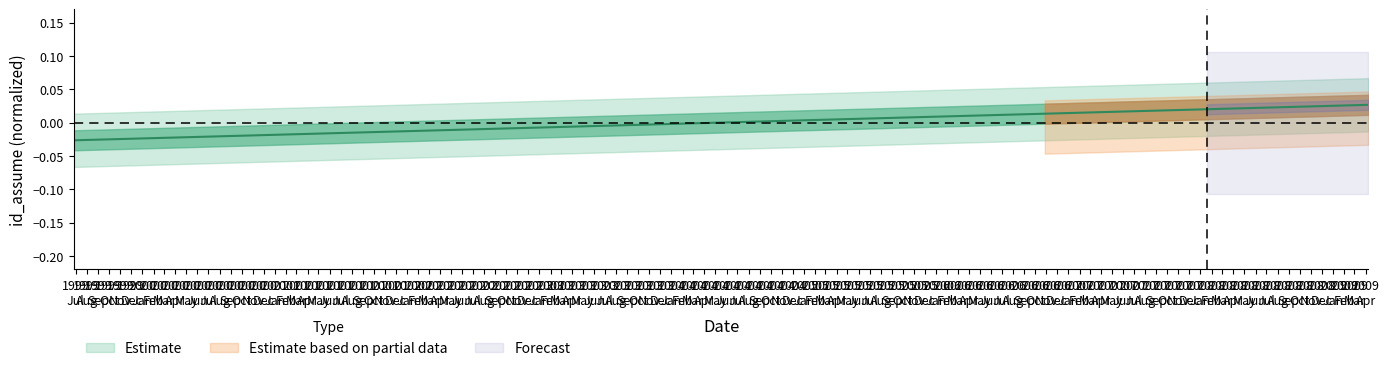

Rank the categories by value from highest to lowest.

2009-04-09, 2008-01-18, 2006-10-28, 2005-08-07, 2004-05-17, 2003-02-25, 2001-12-05, 2000-09-14, 1999-06-25